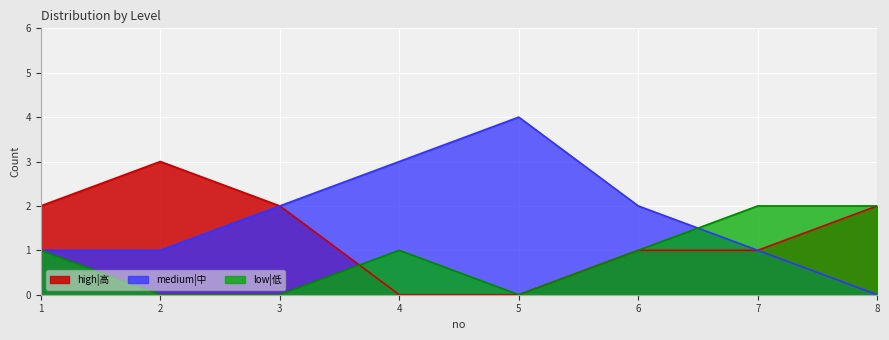

Between 2 and 6, which series saw the biggest shift?

high|高